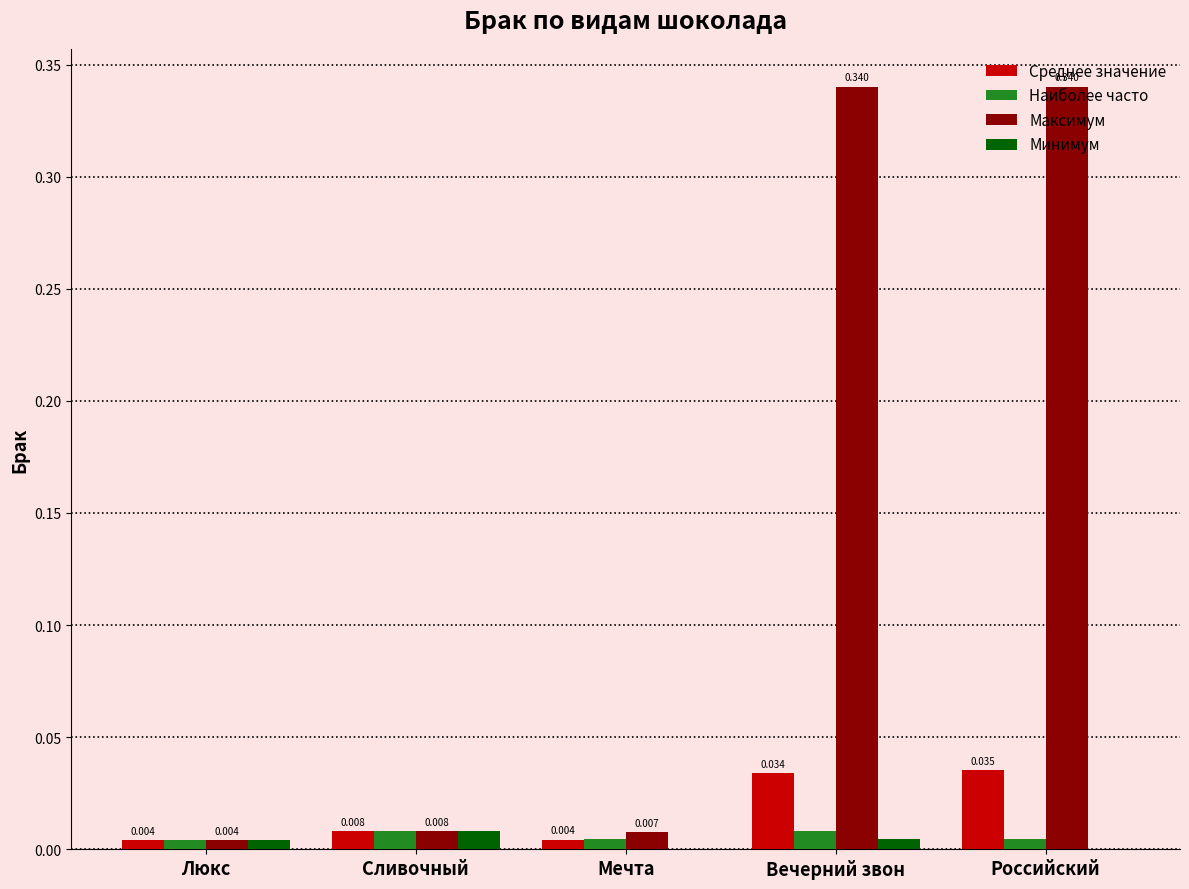

Which series has the widest spread of values?

Максимум